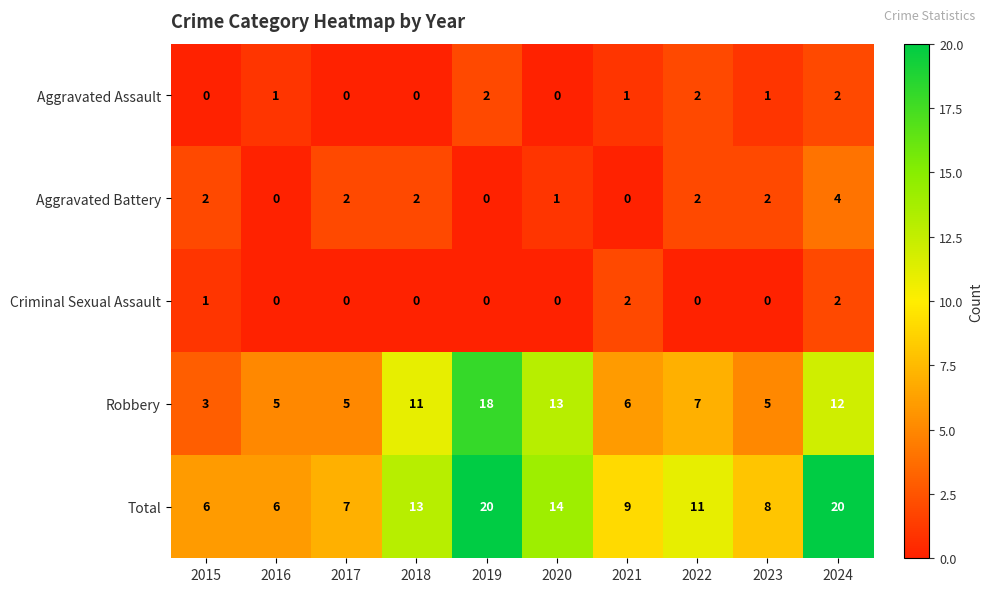

At how many categories does at least one series exceed 0?

10